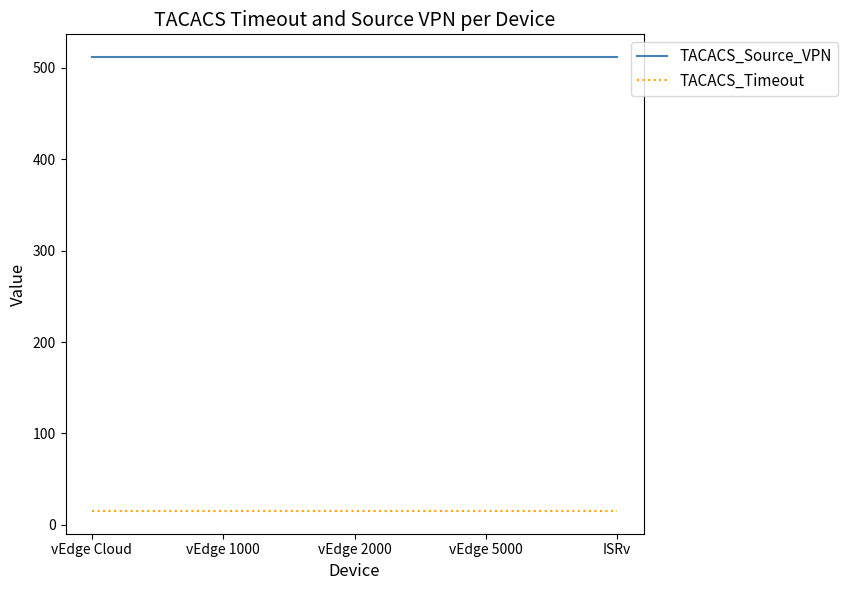

True or false: TACACS_Source_VPN and TACACS_Timeout intersect in this chart.

False